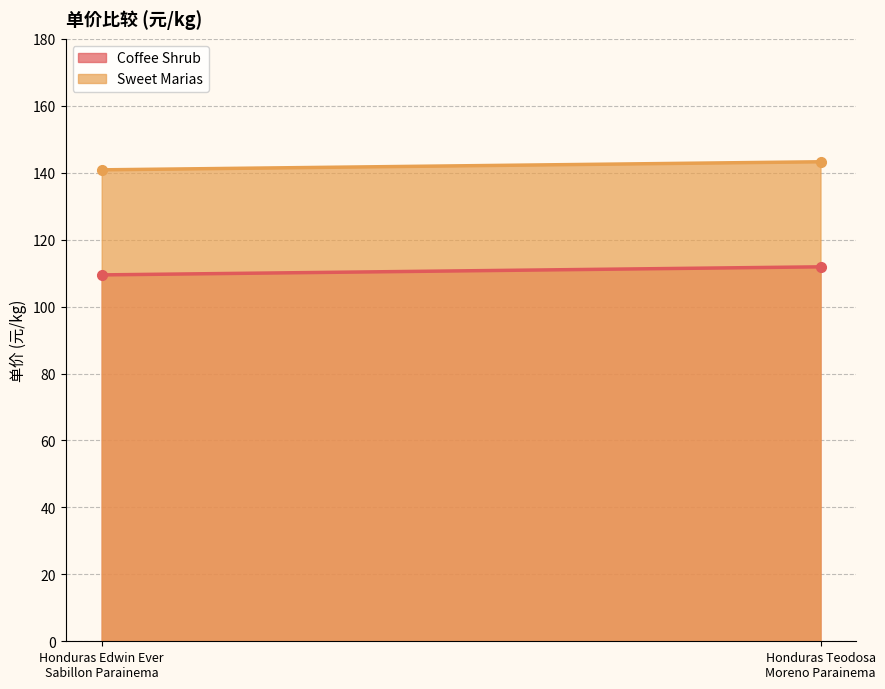

At Honduras Edwin Ever Sabillon Parainema, list the series in order from smallest to largest.

Coffee Shrub, Sweet Marias